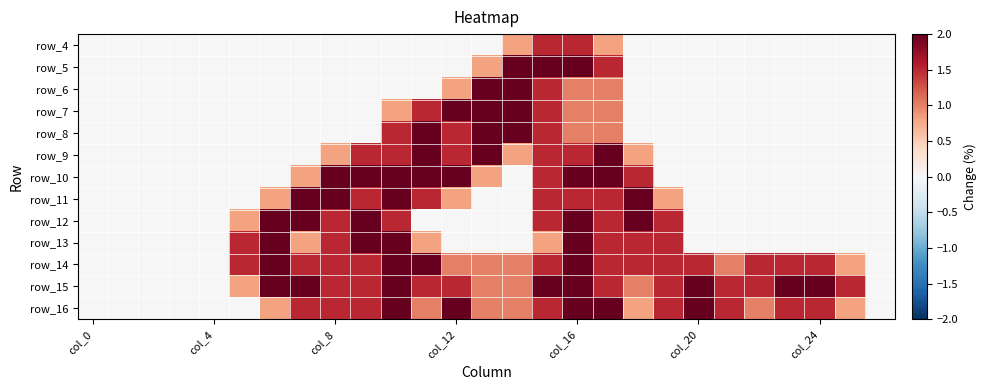

At which category does the chart reach its peak across all series?

14